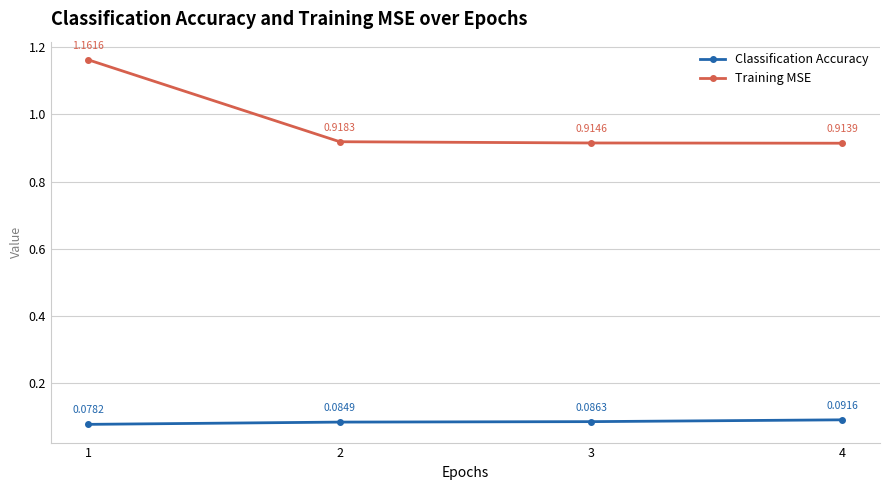

At which category is the sum across all series the highest?

1